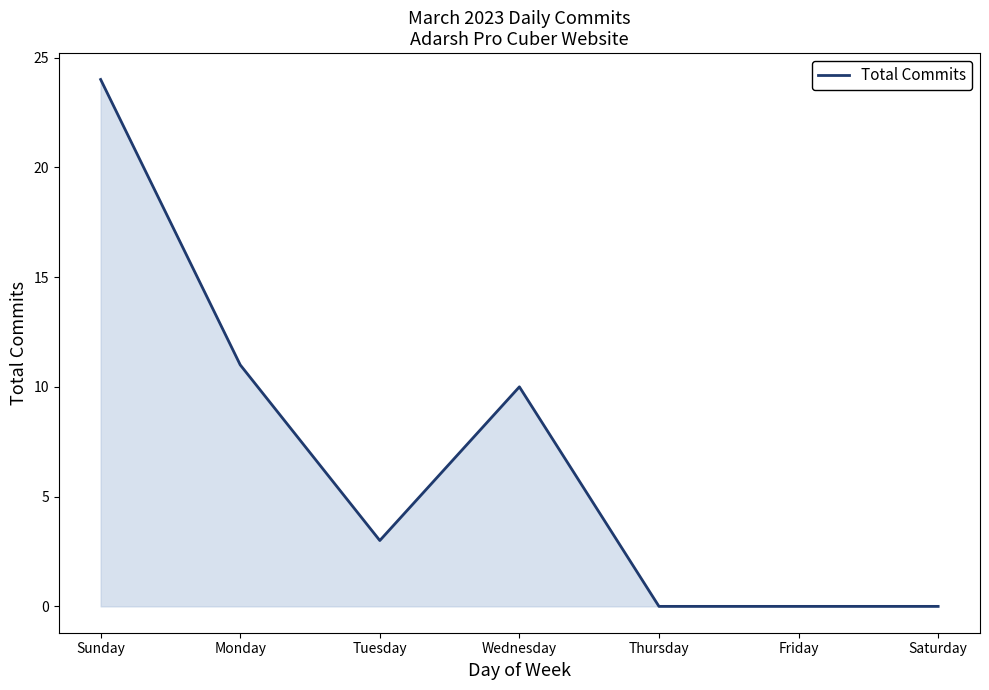

What position from the left is Sunday?

1